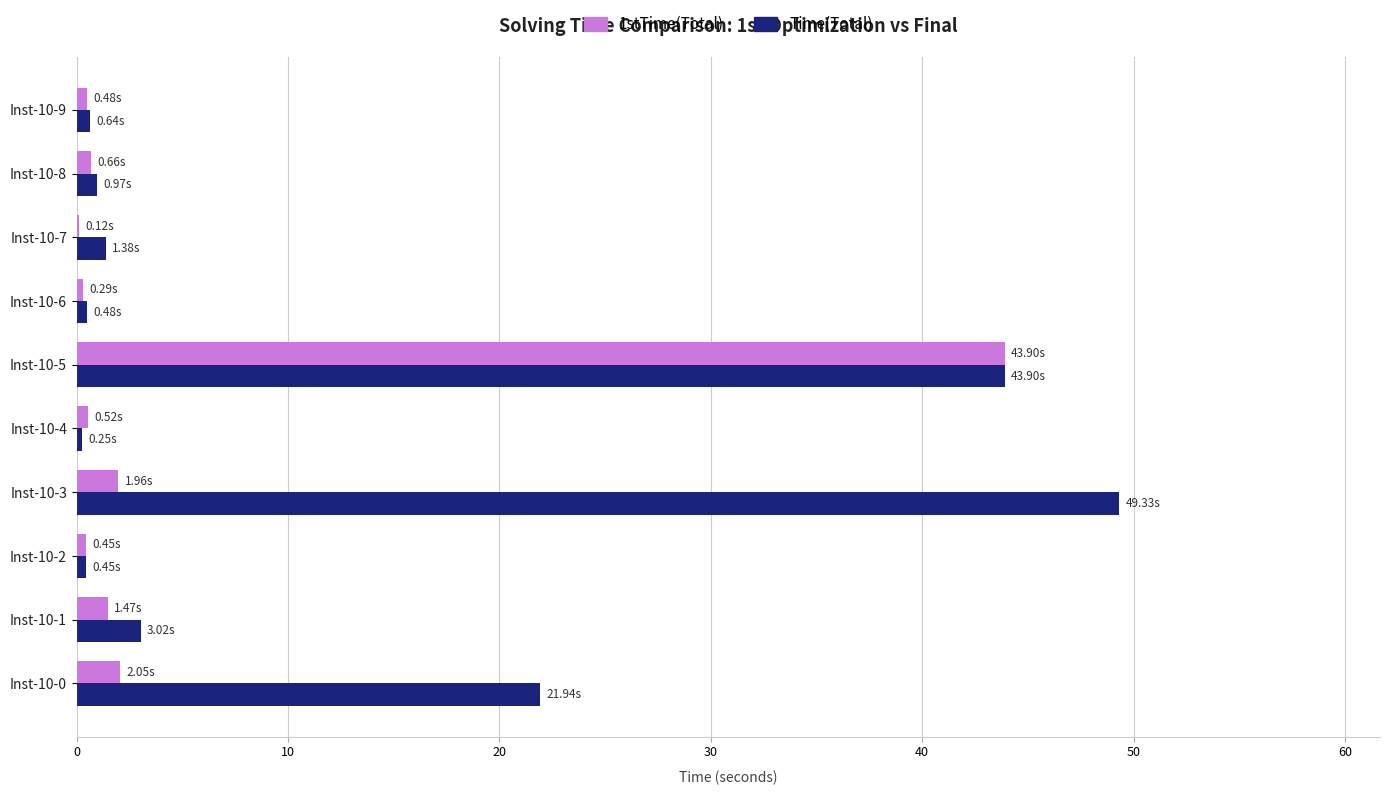

What is the greatest value displayed?

49.3